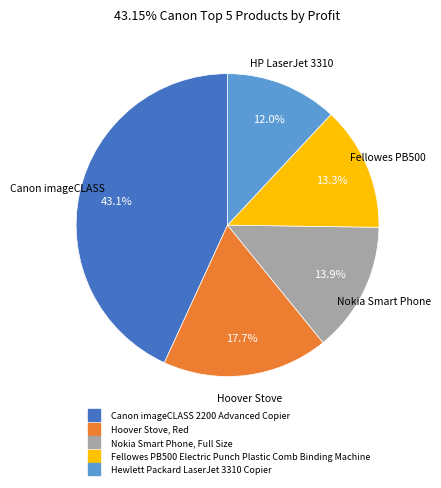

To the nearest percent, what is the difference between the Canon imageCLASS 2200 Advanced Copier and Nokia Smart Phone, Full Size slice percentages?

29%